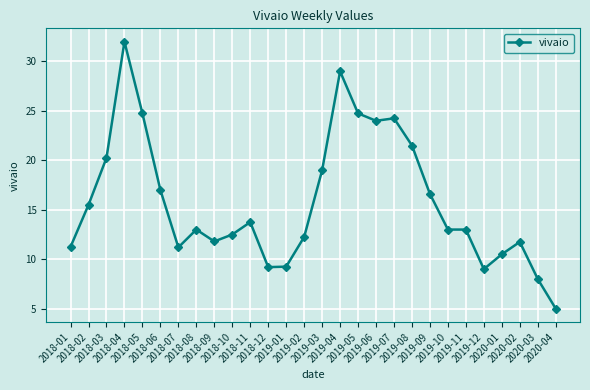

How many series are shown in this chart?

1